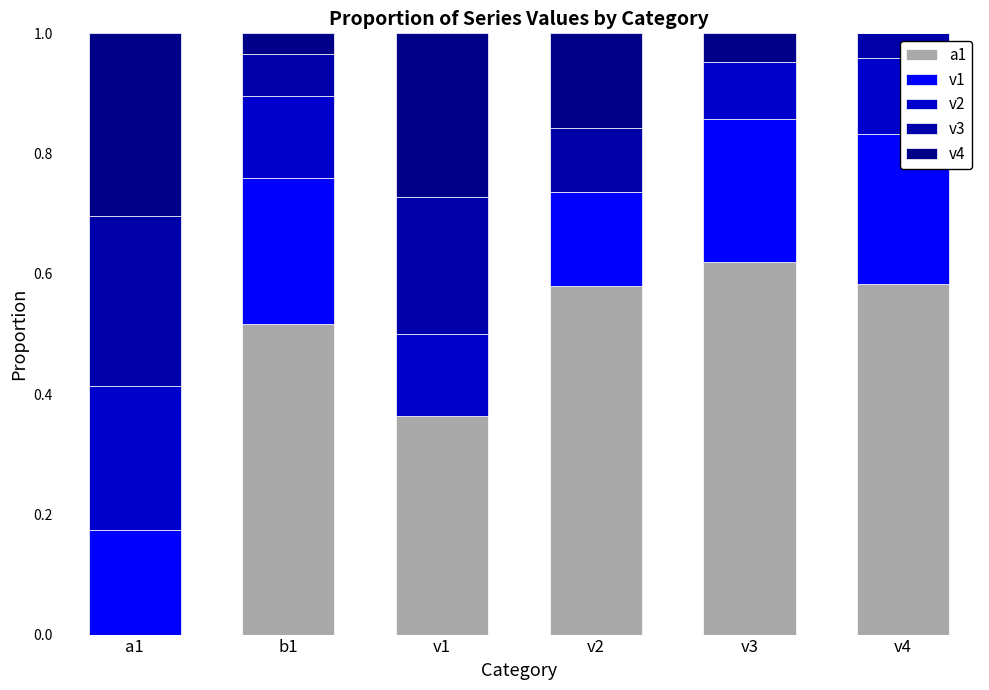

At which label is v2 closest to 0?

v2